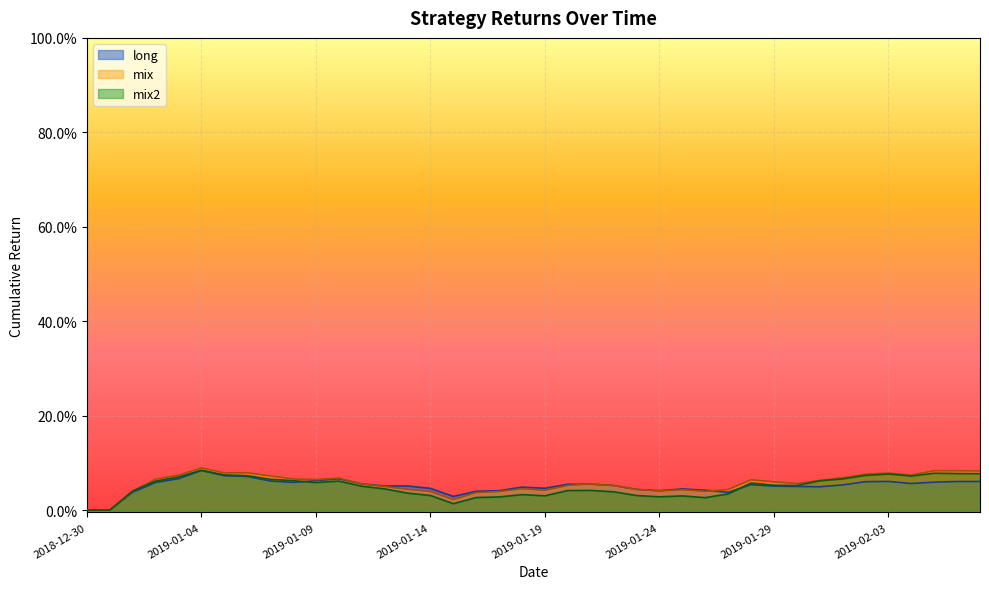

The mix series shows 0.0 at 17. True or false?

True